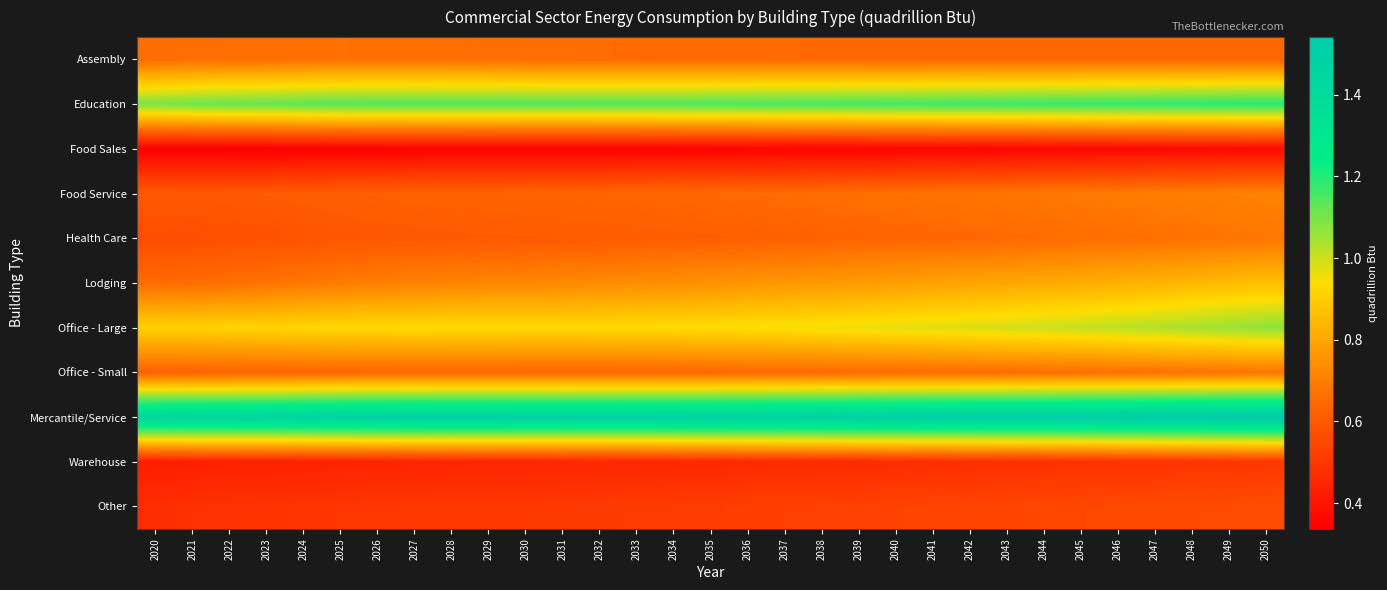

Reading left to right, list all the values displayed in this chart.

Assembly: 2020=0.7	2021=0.7	2022=0.7	2023=0.7	2024=0.7	2025=0.7	2026=0.7	2027=0.7	2028=0.7	2029=0.7	2030=0.7	2031=0.7	2032=0.7	2033=0.7	2034=0.7	2035=0.6	2036=0.6	2037=0.6	2038=0.6	2039=0.6	2040=0.6	2041=0.6	2042=0.6	2043=0.6	2044=0.6	2045=0.6	2046=0.6	2047=0.6	2048=0.6	2049=0.6	2050=0.6
Education: 2020=1.1	2021=1.1	2022=1.1	2023=1.1	2024=1.1	2025=1.1	2026=1.1	2027=1.1	2028=1.1	2029=1.1	2030=1.1	2031=1.1	2032=1.1	2033=1.1	2034=1.1	2035=1.1	2036=1.2	2037=1.2	2038=1.2	2039=1.2	2040=1.2	2041=1.2	2042=1.2	2043=1.2	2044=1.2	2045=1.2	2046=1.2	2047=1.2	2048=1.2	2049=1.2	2050=1.2
Food Sales: 2020=0.3	2021=0.3	2022=0.3	2023=0.3	2024=0.3	2025=0.3	2026=0.3	2027=0.3	2028=0.3	2029=0.3	2030=0.3	2031=0.3	2032=0.3	2033=0.3	2034=0.3	2035=0.3	2036=0.3	2037=0.3	2038=0.3	2039=0.4	2040=0.4	2041=0.4	2042=0.4	2043=0.4	2044=0.4	2045=0.4	2046=0.4	2047=0.4	2048=0.4	2049=0.4	2050=0.4
Food Service: 2020=0.6	2021=0.6	2022=0.6	2023=0.6	2024=0.6	2025=0.6	2026=0.6	2027=0.6	2028=0.6	2029=0.6	2030=0.6	2031=0.6	2032=0.6	2033=0.6	2034=0.6	2035=0.6	2036=0.7	2037=0.7	2038=0.7	2039=0.7	2040=0.7	2041=0.7	2042=0.7	2043=0.7	2044=0.7	2045=0.7	2046=0.7	2047=0.7	2048=0.7	2049=0.7	2050=0.7
Health Care: 2020=0.6	2021=0.6	2022=0.6	2023=0.6	2024=0.6	2025=0.6	2026=0.6	2027=0.6	2028=0.6	2029=0.6	2030=0.6	2031=0.6	2032=0.6	2033=0.6	2034=0.6	2035=0.6	2036=0.6	2037=0.6	2038=0.6	2039=0.6	2040=0.6	2041=0.6	2042=0.6	2043=0.6	2044=0.7	2045=0.7	2046=0.7	2047=0.7	2048=0.7	2049=0.7	2050=0.7
Lodging: 2020=0.7	2021=0.7	2022=0.7	2023=0.7	2024=0.7	2025=0.7	2026=0.7	2027=0.7	2028=0.7	2029=0.7	2030=0.7	2031=0.7	2032=0.7	2033=0.7	2034=0.7	2035=0.8	2036=0.8	2037=0.8	2038=0.8	2039=0.8	2040=0.8	2041=0.8	2042=0.8	2043=0.8	2044=0.8	2045=0.8	2046=0.8	2047=0.8	2048=0.8	2049=0.9	2050=0.9
Office - Large: 2020=0.9	2021=0.9	2022=0.9	2023=0.9	2024=0.9	2025=0.9	2026=0.9	2027=0.9	2028=0.9	2029=0.9	2030=0.9	2031=0.9	2032=0.9	2033=0.9	2034=0.9	2035=0.9	2036=0.9	2037=0.9	2038=1.0	2039=1.0	2040=1.0	2041=1.0	2042=1.0	2043=1.0	2044=1.0	2045=1.0	2046=1.0	2047=1.0	2048=1.0	2049=1.1	2050=1.1
Office - Small: 2020=0.6	2021=0.6	2022=0.6	2023=0.6	2024=0.6	2025=0.6	2026=0.6	2027=0.6	2028=0.6	2029=0.6	2030=0.6	2031=0.6	2032=0.6	2033=0.6	2034=0.6	2035=0.6	2036=0.6	2037=0.6	2038=0.6	2039=0.6	2040=0.7	2041=0.7	2042=0.7	2043=0.7	2044=0.7	2045=0.7	2046=0.7	2047=0.7	2048=0.7	2049=0.7	2050=0.7
Mercantile/Service: 2020=1.5	2021=1.5	2022=1.5	2023=1.5	2024=1.5	2025=1.5	2026=1.5	2027=1.5	2028=1.5	2029=1.5	2030=1.5	2031=1.5	2032=1.5	2033=1.5	2034=1.5	2035=1.5	2036=1.5	2037=1.5	2038=1.5	2039=1.5	2040=1.5	2041=1.5	2042=1.5	2043=1.5	2044=1.5	2045=1.5	2046=1.5	2047=1.5	2048=1.5	2049=1.5	2050=1.5
Warehouse: 2020=0.4	2021=0.4	2022=0.4	2023=0.4	2024=0.4	2025=0.4	2026=0.4	2027=0.4	2028=0.4	2029=0.4	2030=0.4	2031=0.4	2032=0.5	2033=0.5	2034=0.5	2035=0.5	2036=0.5	2037=0.5	2038=0.5	2039=0.5	2040=0.5	2041=0.5	2042=0.5	2043=0.5	2044=0.5	2045=0.5	2046=0.5	2047=0.5	2048=0.5	2049=0.5	2050=0.5
Other: 2020=0.5	2021=0.5	2022=0.5	2023=0.5	2024=0.5	2025=0.5	2026=0.5	2027=0.5	2028=0.5	2029=0.5	2030=0.5	2031=0.5	2032=0.5	2033=0.5	2034=0.5	2035=0.5	2036=0.5	2037=0.5	2038=0.5	2039=0.5	2040=0.5	2041=0.5	2042=0.5	2043=0.5	2044=0.5	2045=0.5	2046=0.6	2047=0.6	2048=0.6	2049=0.6	2050=0.6